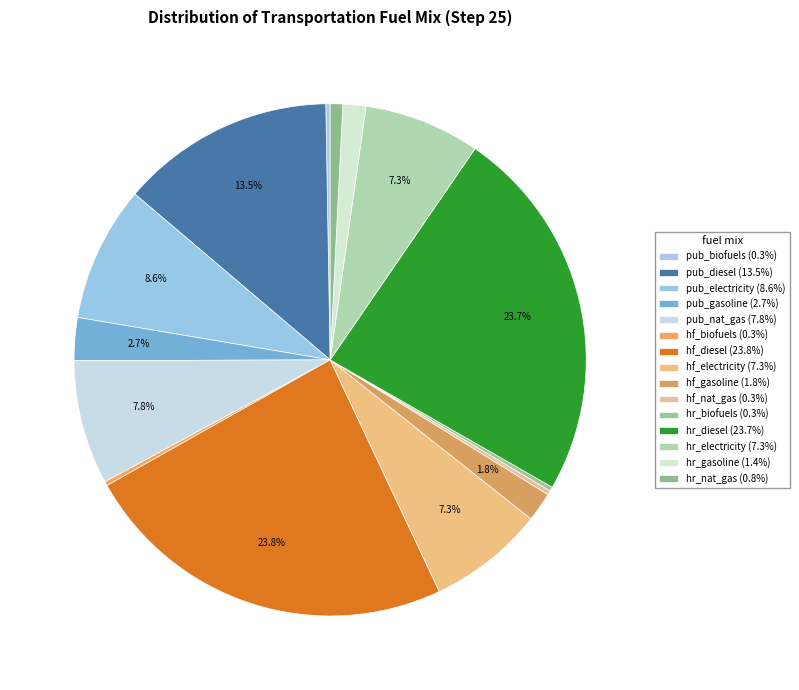

What is the smallest slice in the pie chart?

frac_trns_fuelmix_road_heavy_freight_biofuels